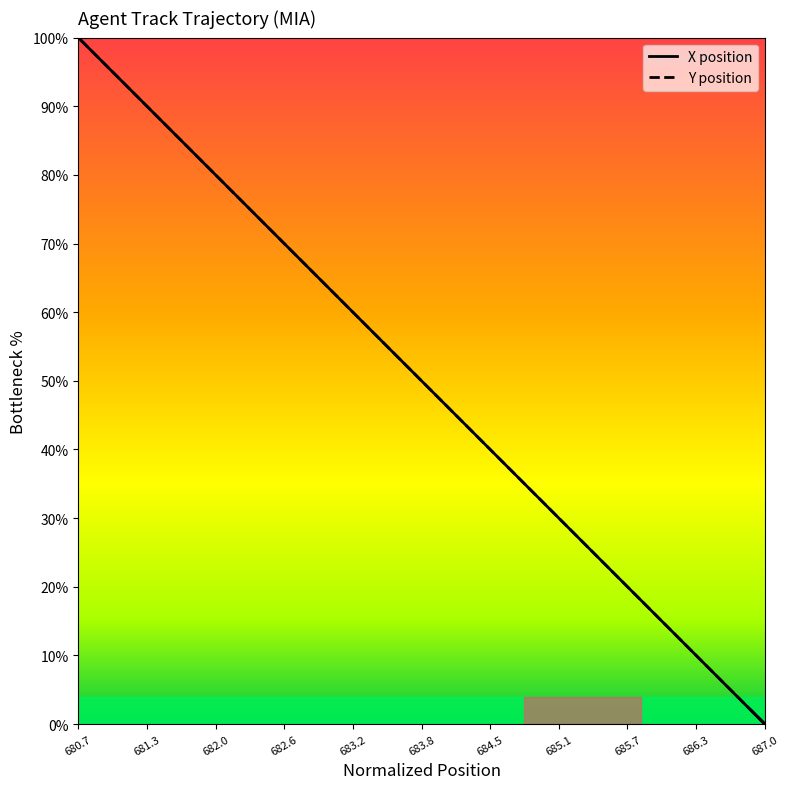

What is the greatest value displayed?

1.0